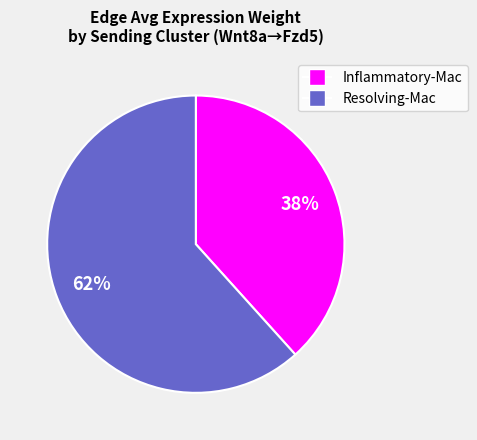

To the nearest percent, what is the average slice percentage?

50%